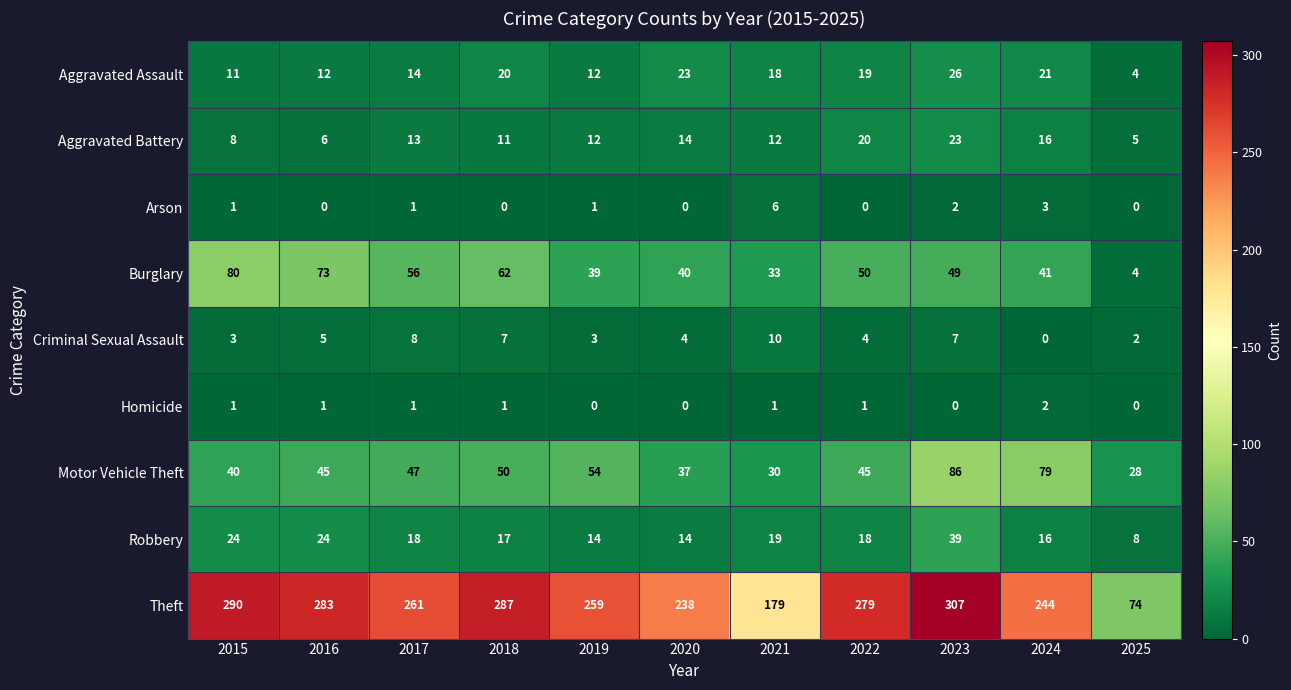

Which series has the widest spread of values?

Theft